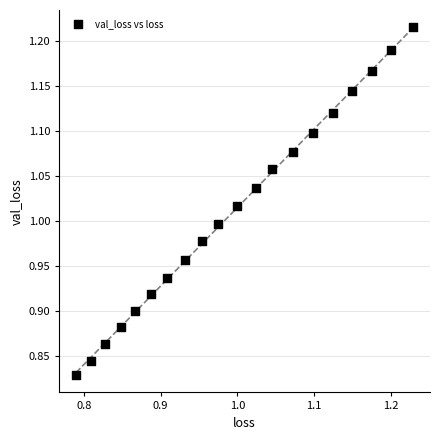

What is the range of Y values (max minus min)?

0.4